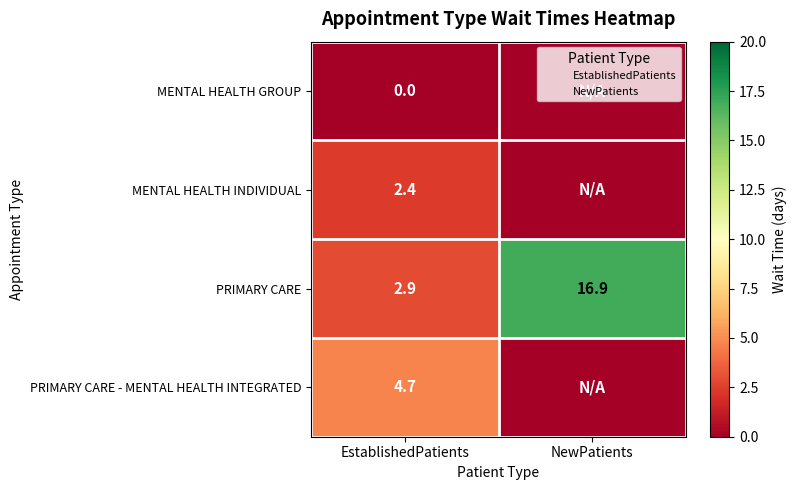

What is the average value of the PRIMARY CARE series?

9.9